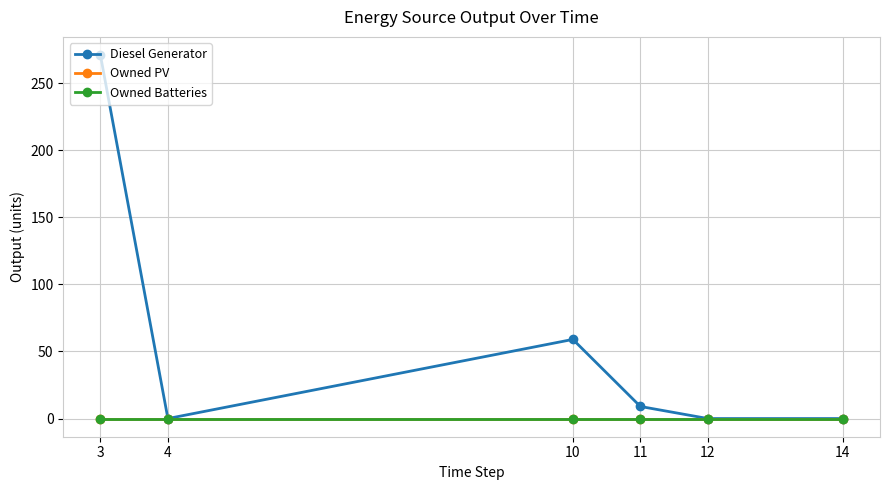

Is the value of Diesel Generator at 4 greater than the value of Owned Batteries at 10?

No